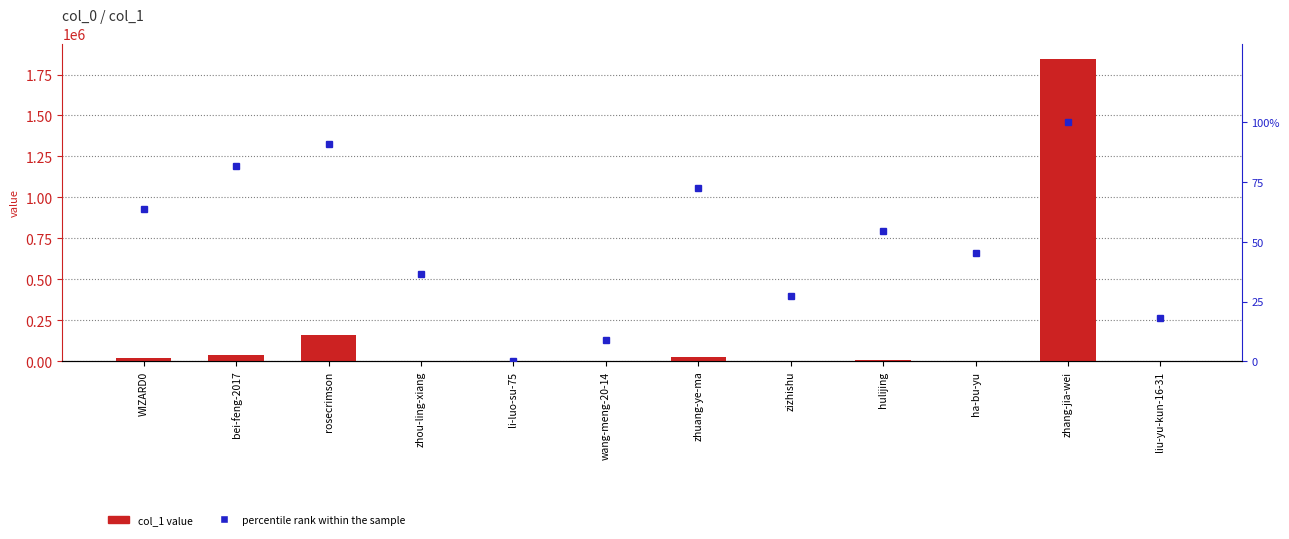

Are the bars grouped side by side (vs. stacked)?

Yes